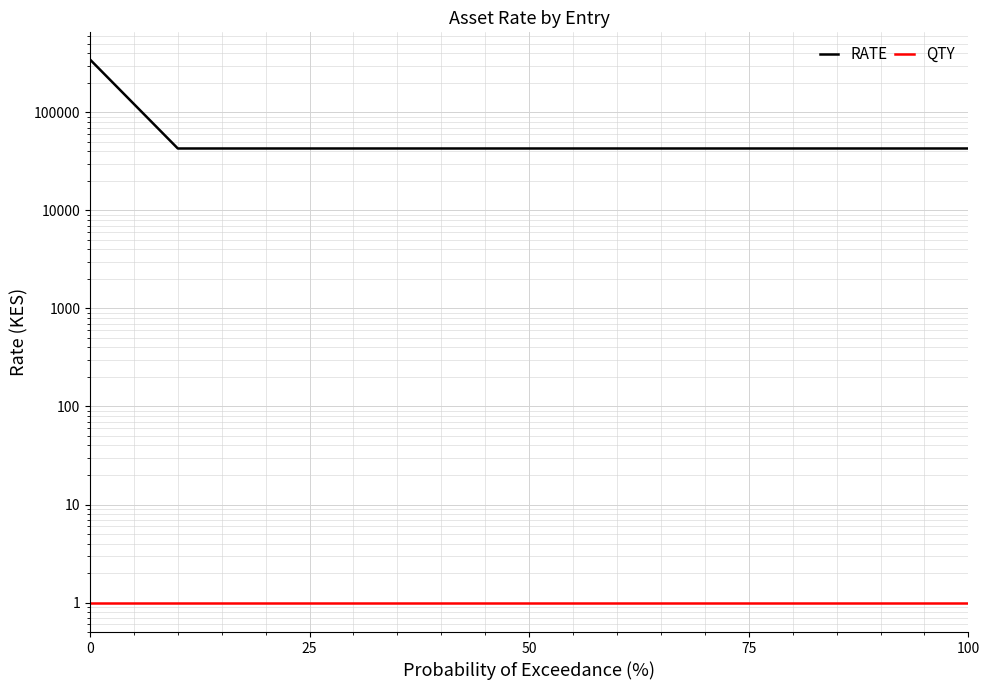

Is this an area chart (filled region under the line)?

No